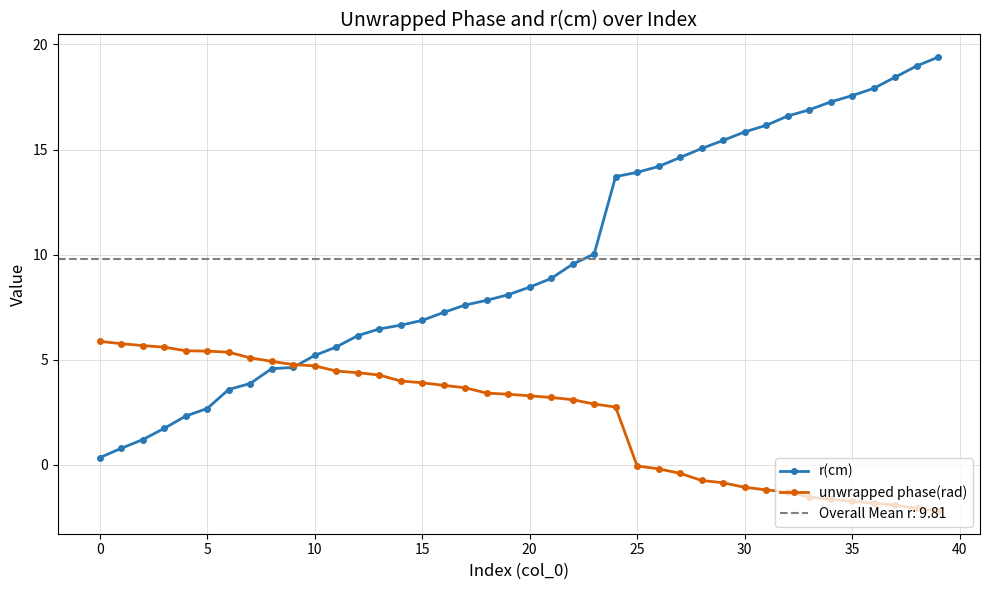

True or false: unwrapped phase(rad) has more than 2 interior local peaks.

False